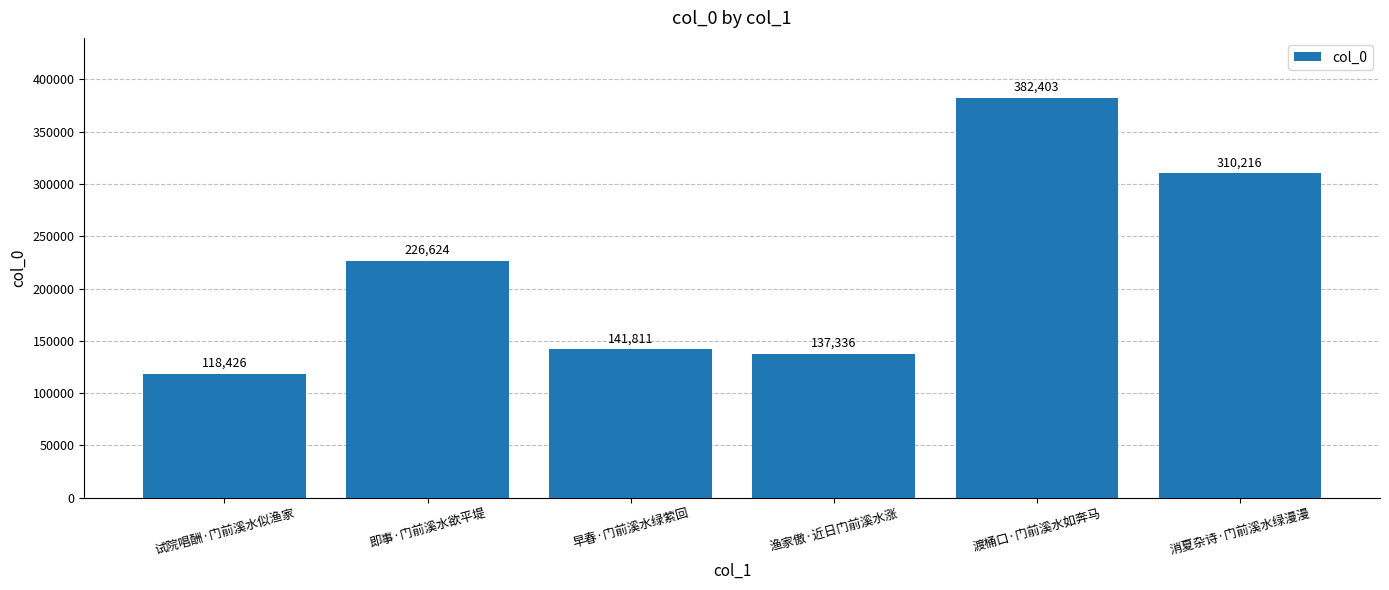

What position from the left is 早春·门前溪水绿萦回?

3